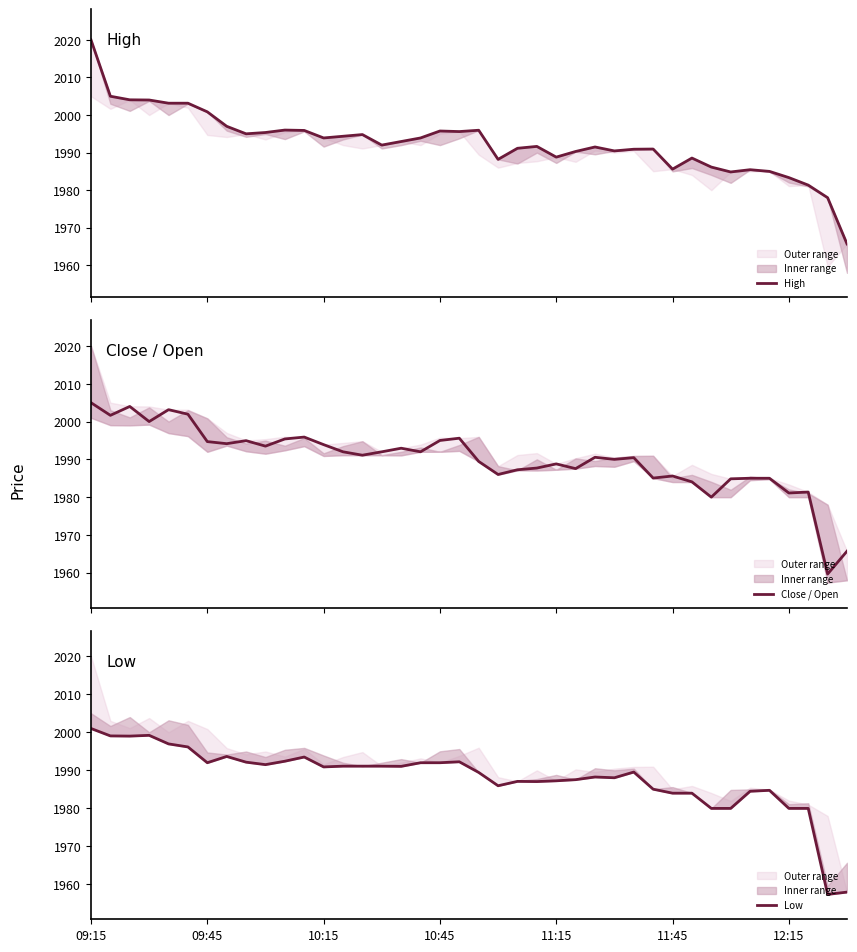

How many interior local peaks does the Low series have?

8